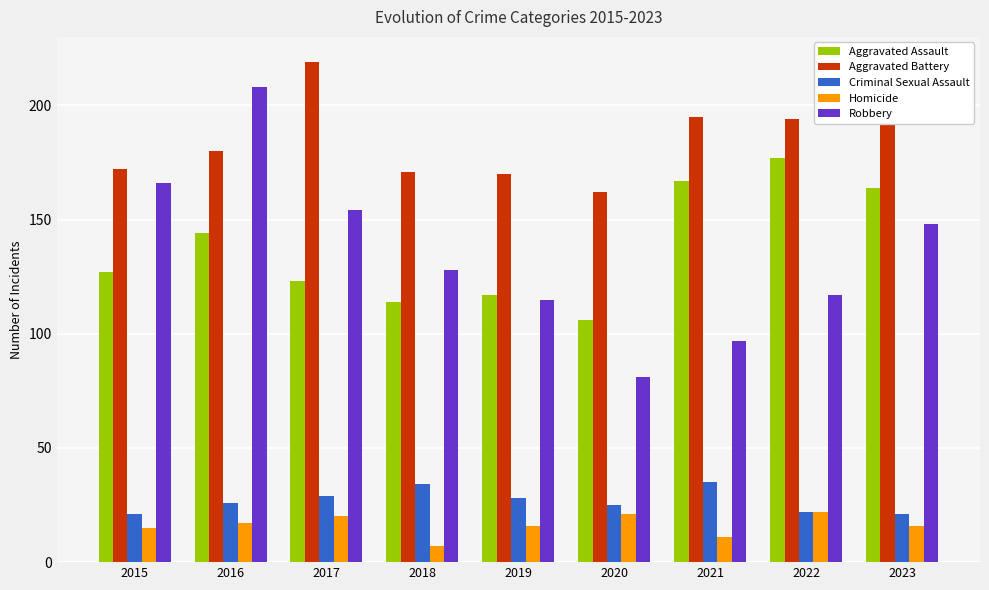

What is the difference between the maximum and minimum values in the Robbery series?

127